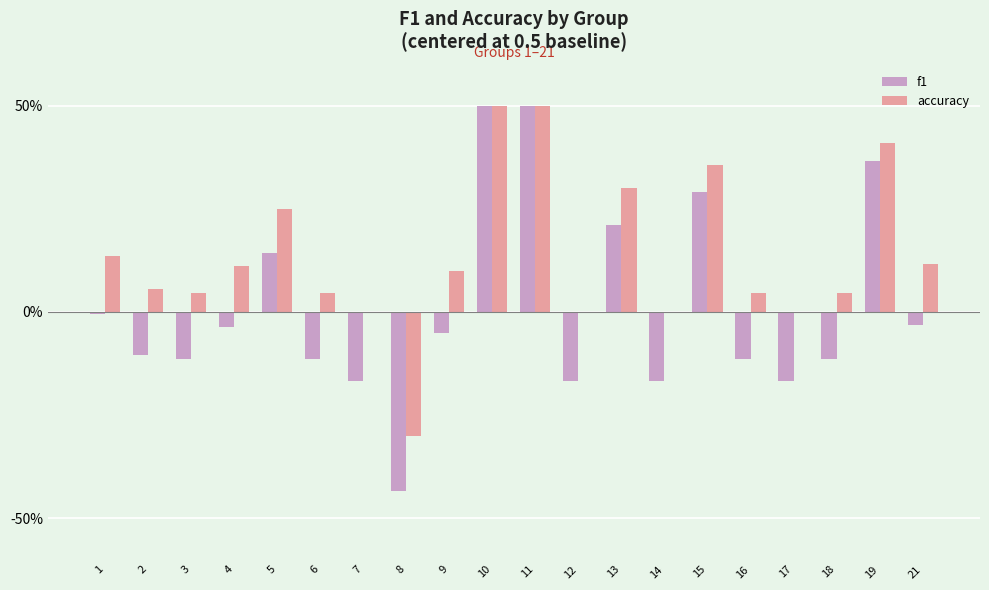

Which label corresponds to the smallest value in the chart?

8